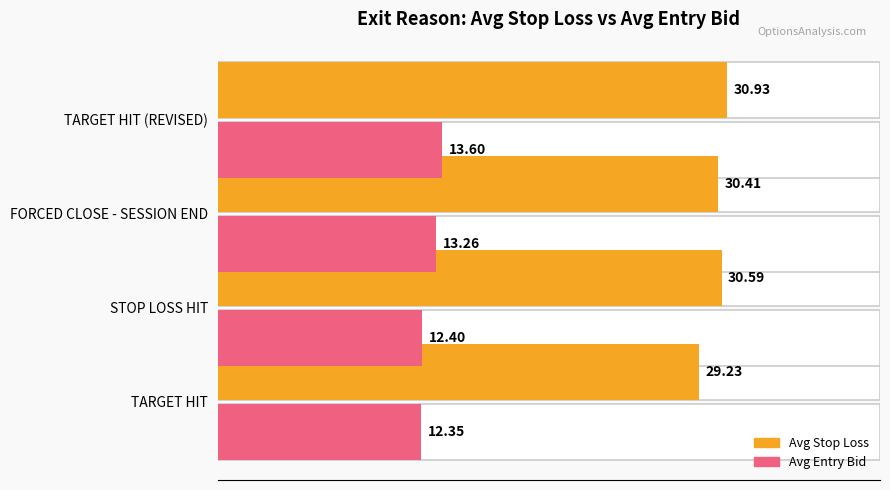

How many categories are shown in the chart?

4